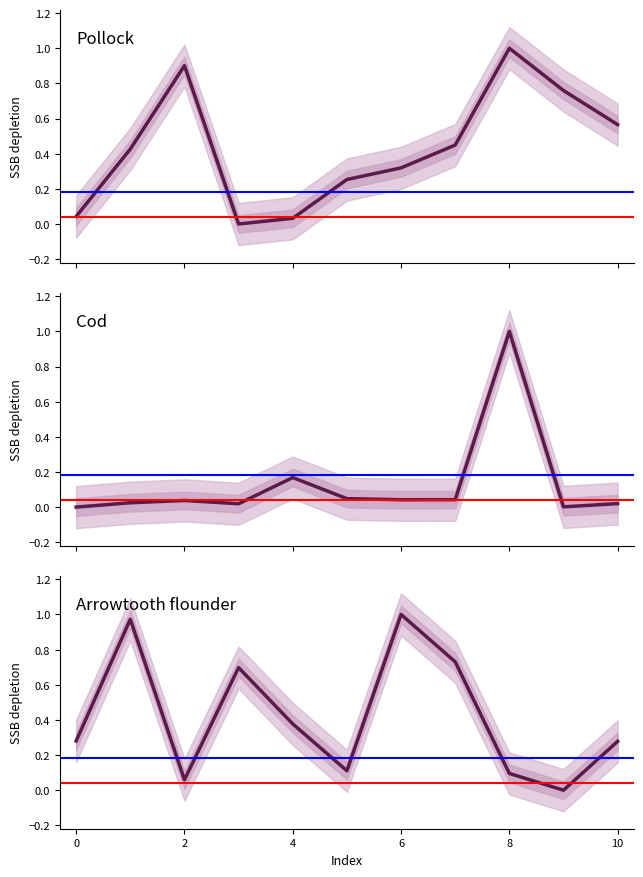

At which category is the sum across all series the highest?

8